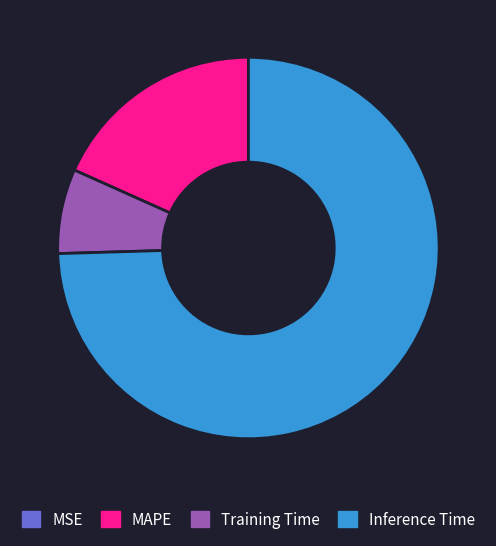

Does Inference Time represent more than half of the total?

Yes